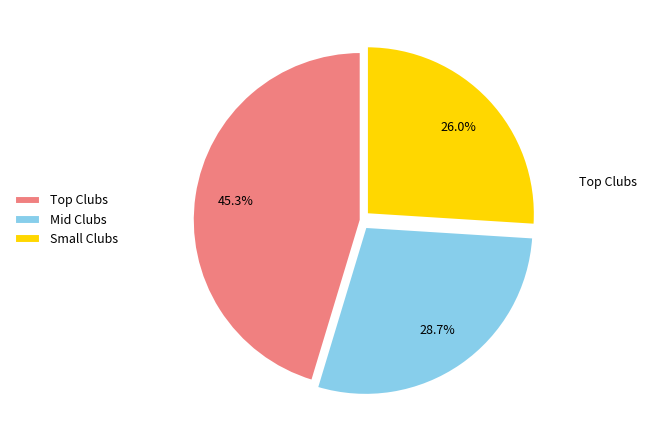

Which slice is the smallest?

Small Clubs